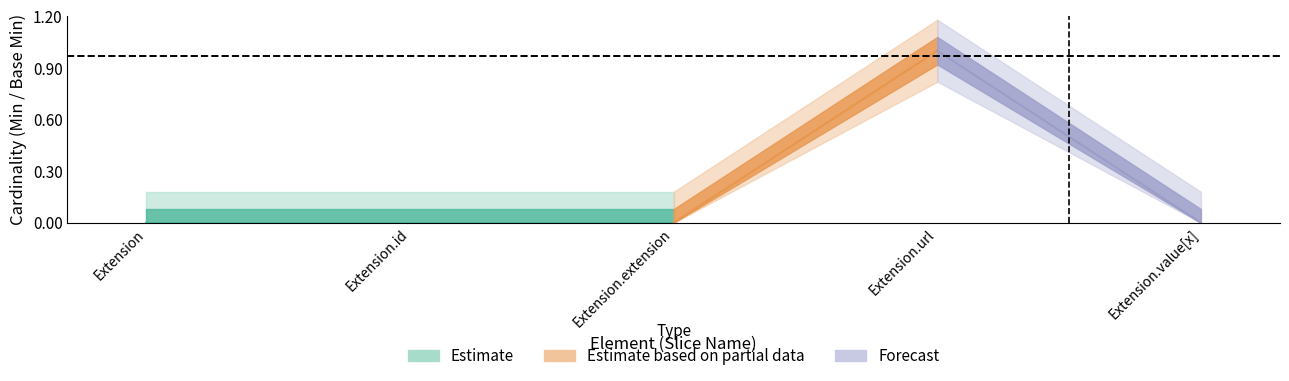

Where is Min nearest to the value 0?

Extension